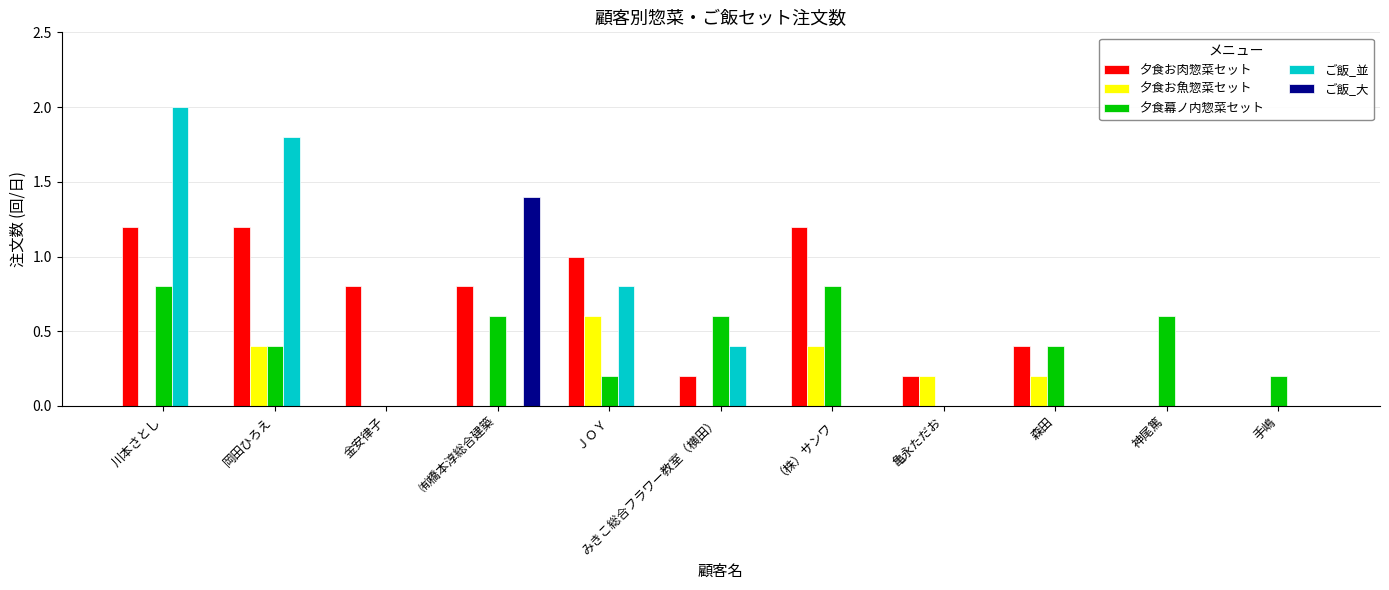

Which series changed the most between ㈲橋本淳総合建築 and みきこ総合フラワー教室（横田）?

ご飯_大